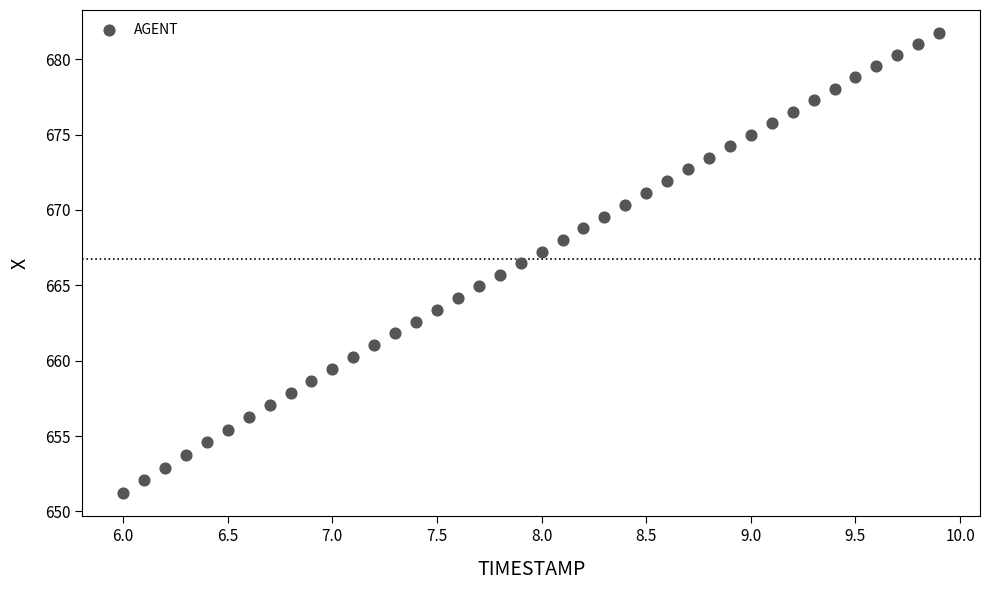

What is the range of Y values (max minus min)?

30.5